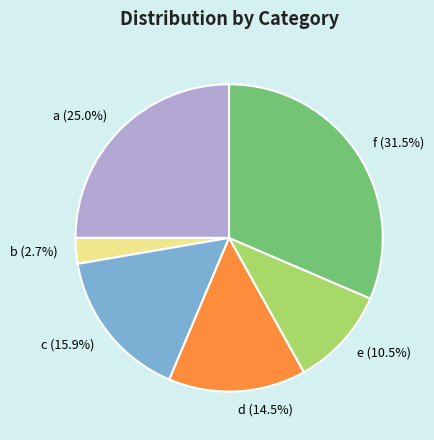

Is there a majority slice in this chart?

No